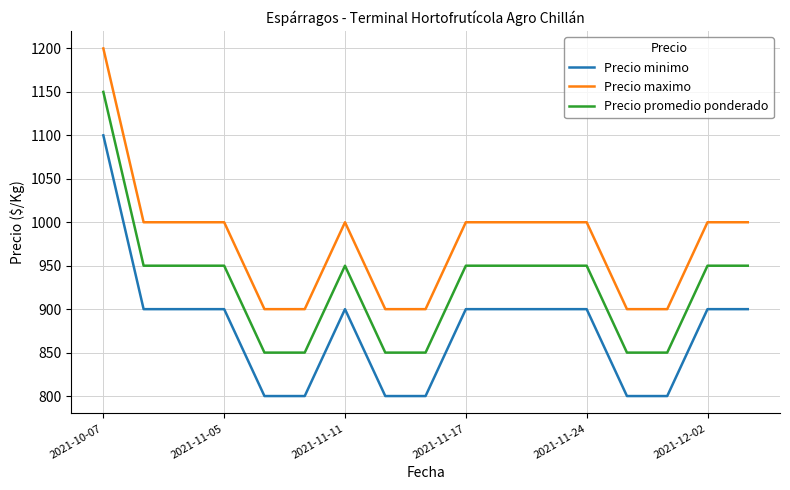

List the series in order of their peak value, highest first.

Precio maximo, Precio promedio ponderado, Precio minimo